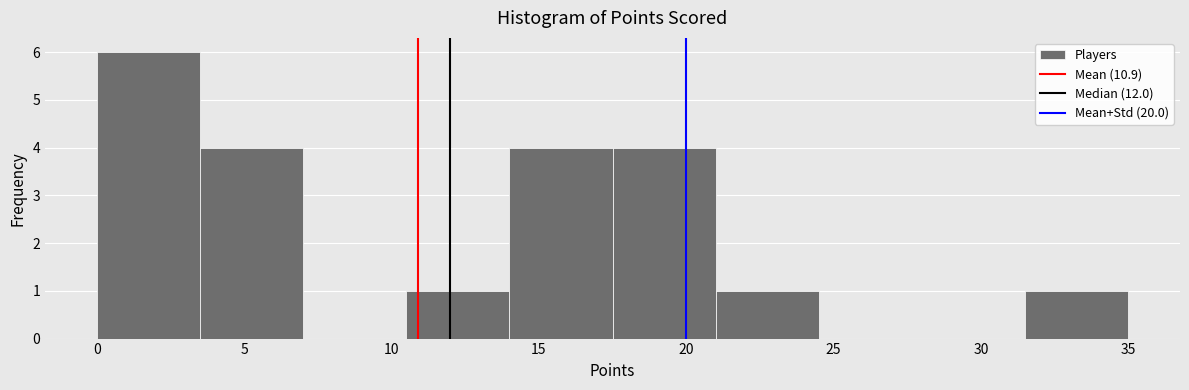

Reading left to right, transcribe this chart: for each bar, give the range it covers on the x-axis and its height. The values are not printed on the chart, so give them approximately, as read against the axis.

0.0 to 3.5: 6
3.5 to 7.0: 4
7.0 to 10.5: 0
10.5 to 14.0: 1
14.0 to 17.5: 4
17.5 to 21.0: 4
21.0 to 24.5: 1
24.5 to 28.0: 0
28.0 to 31.5: 0
31.5 to 35.0: 1